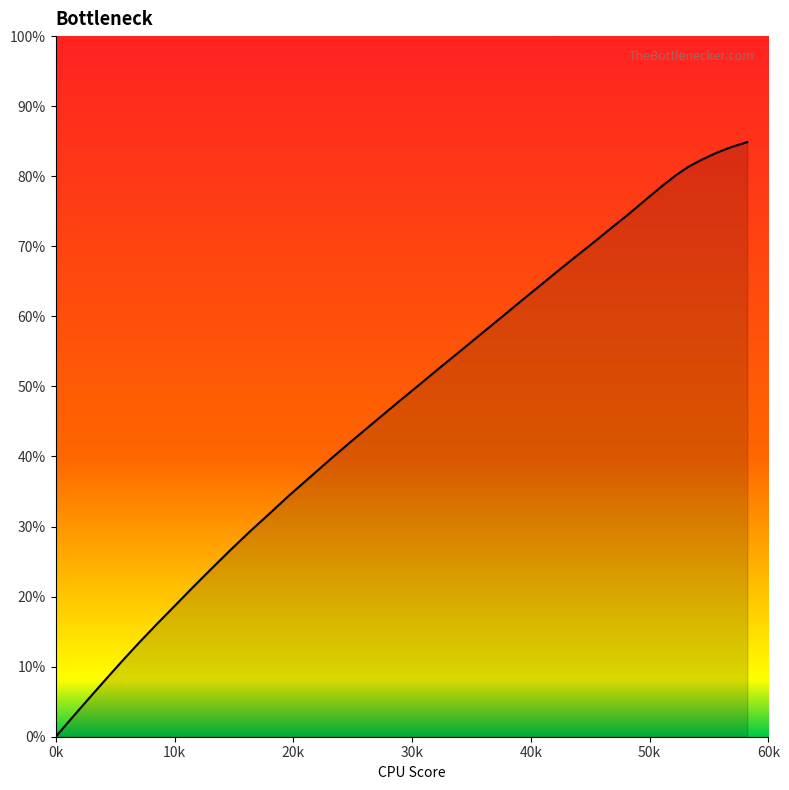

What is the maximum value shown in the chart?

84.9